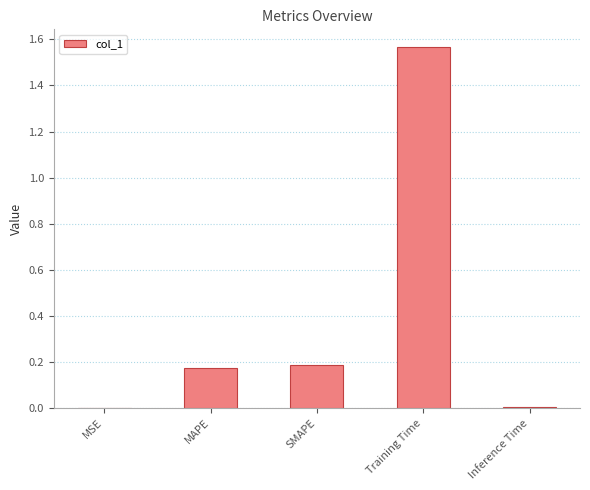

What is the sum of the values at SMAPE and Training Time?

1.8